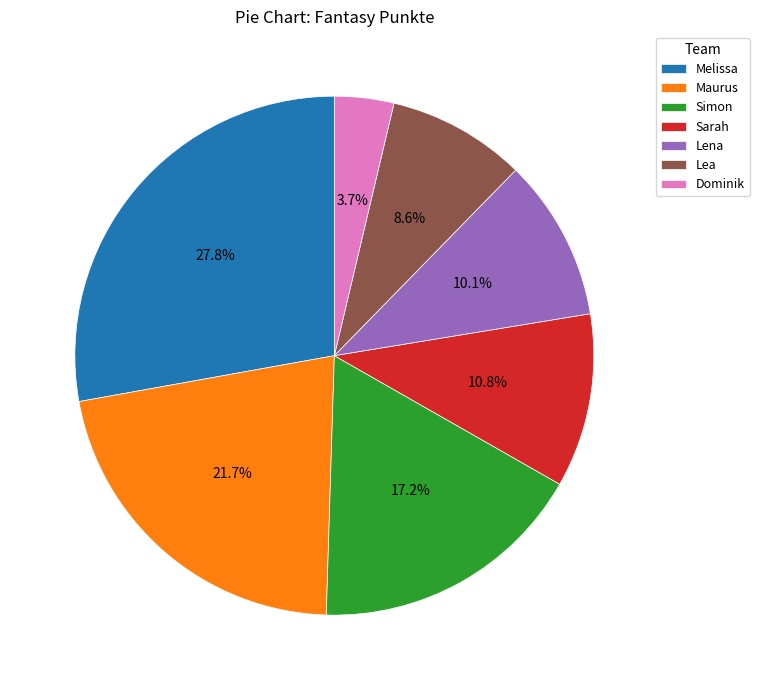

Combined, do Simon and Lea account for over 50%?

No